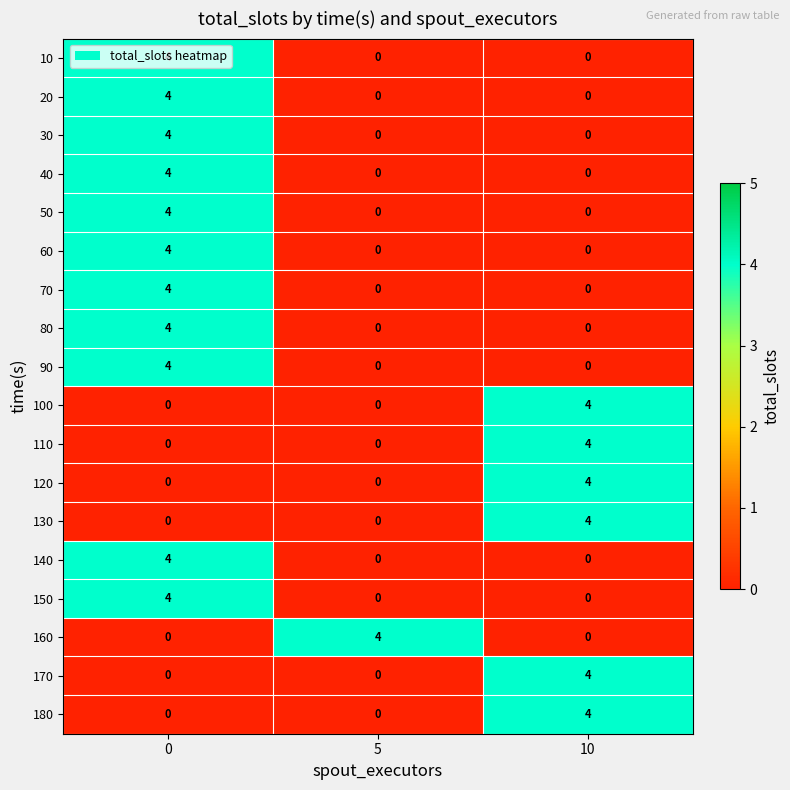

True or false: 110 has a value of 2 at 5.

False